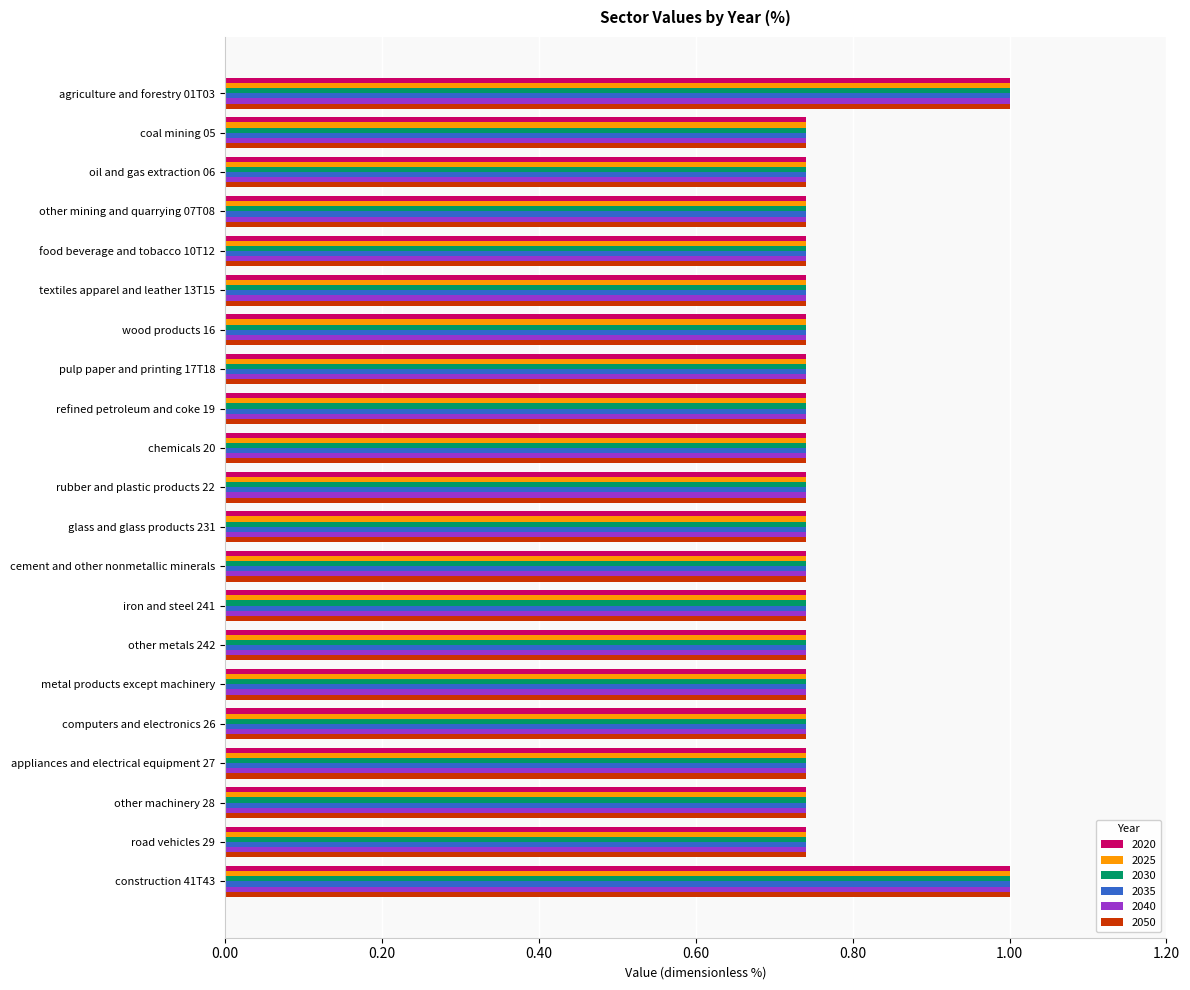

What is the highest value of the 2035 series?

1.0